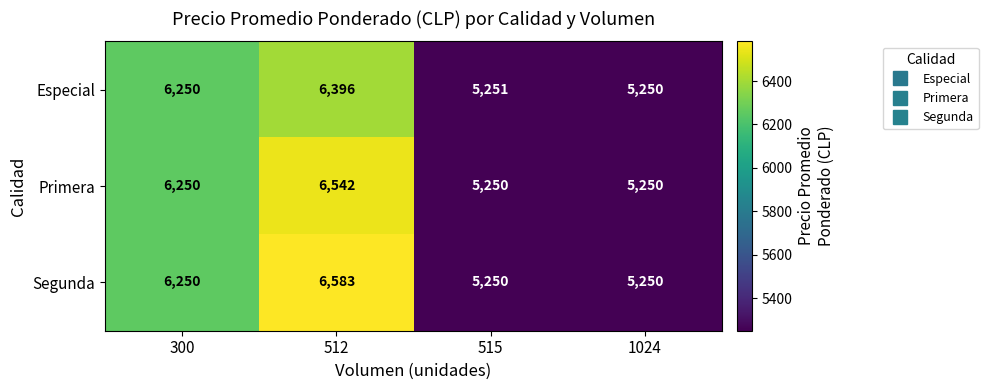

At which category is the sum across all series the highest?

512